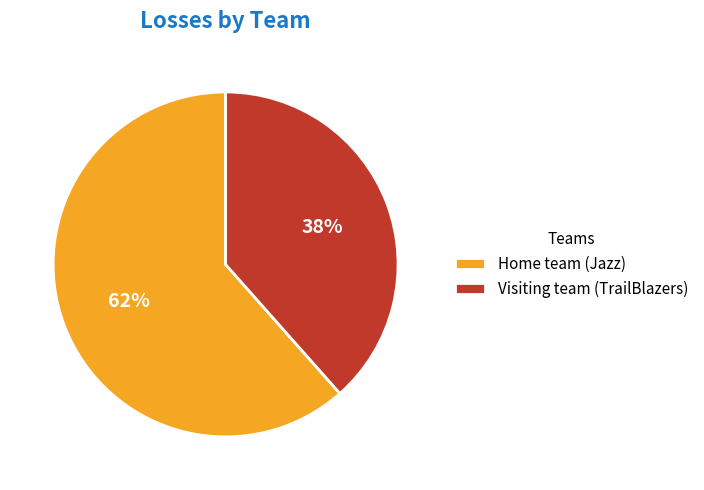

Which category has the biggest portion of the pie?

Home team (Jazz)